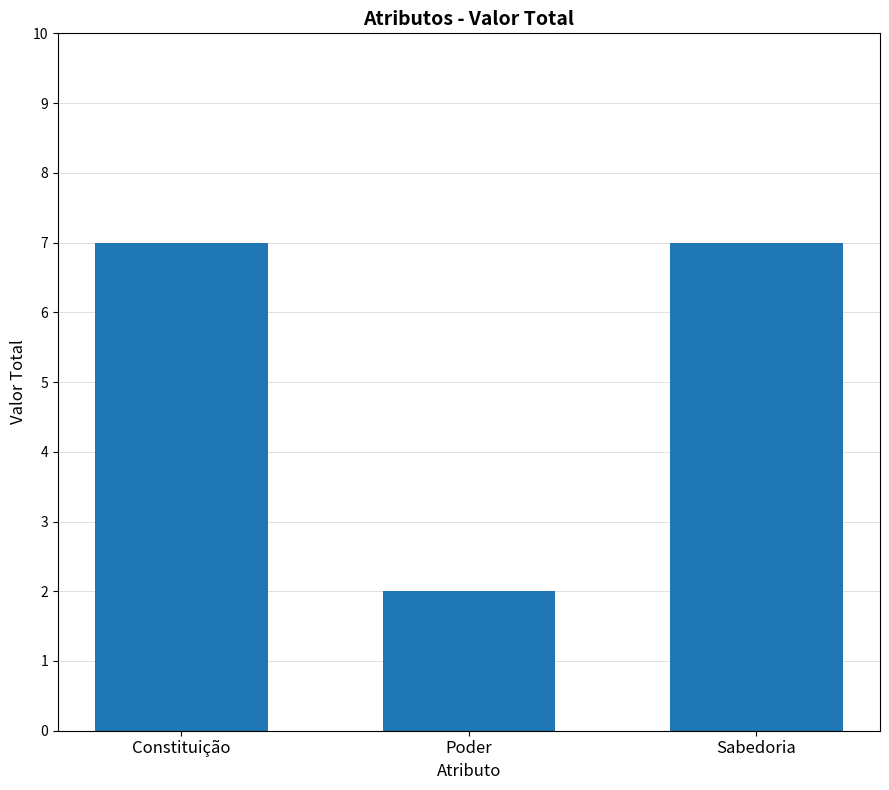

Reading right to left, what are all the values shown in this chart?

Sabedoria=7	Poder=2	Constituição=7